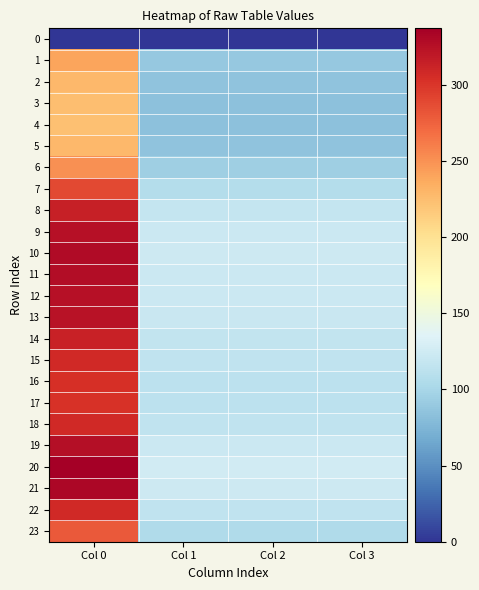

Which label corresponds to the largest value in the chart?

Col 0